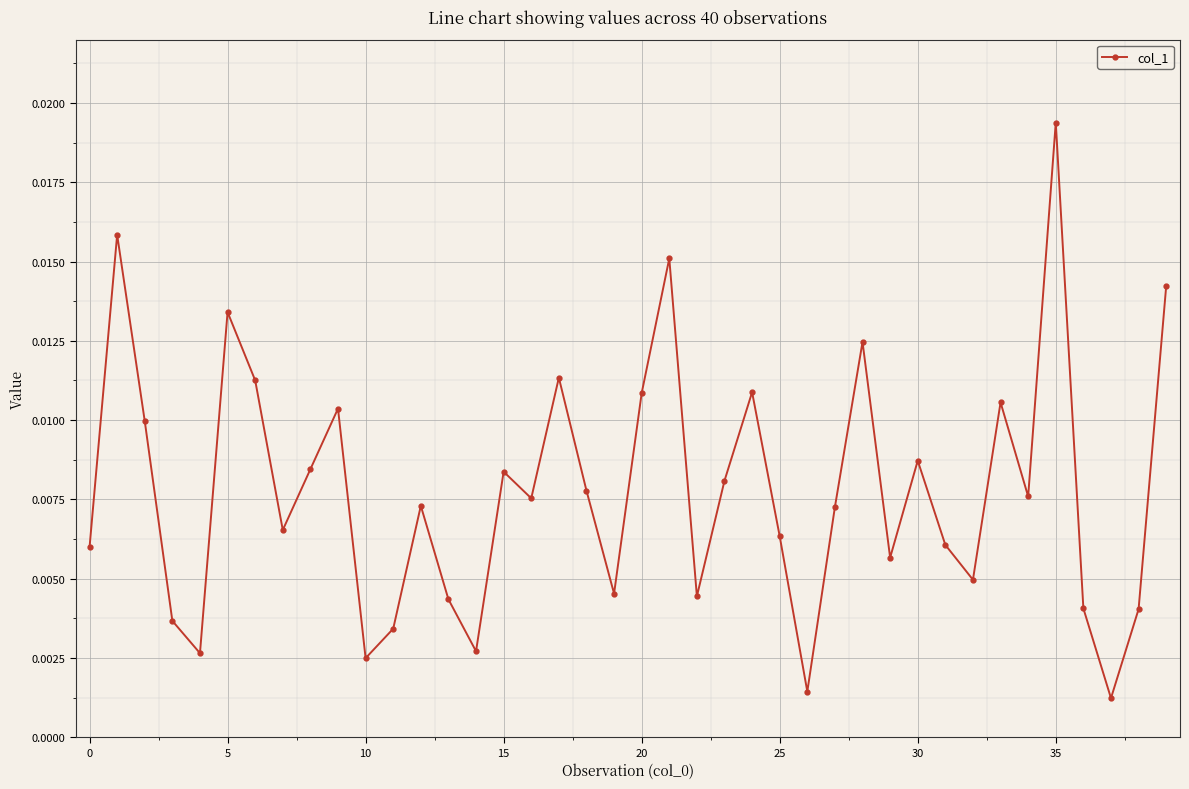

True or false: the data has more than 2 interior local peaks.

True